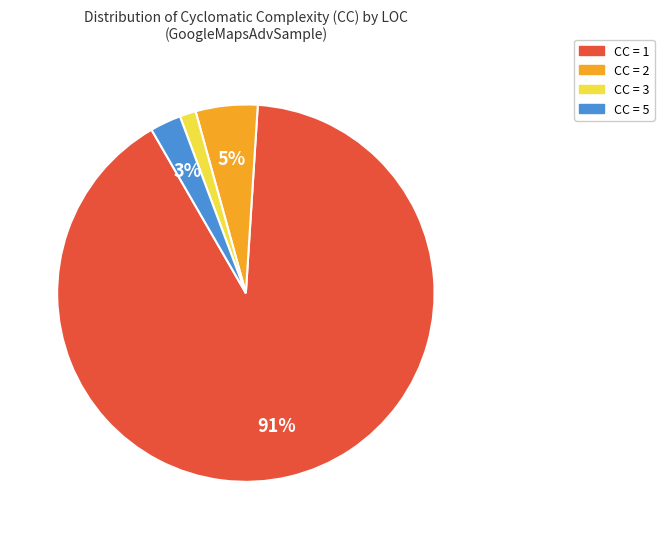

Do CC = 2 and CC = 1 together represent more than half of the pie?

Yes